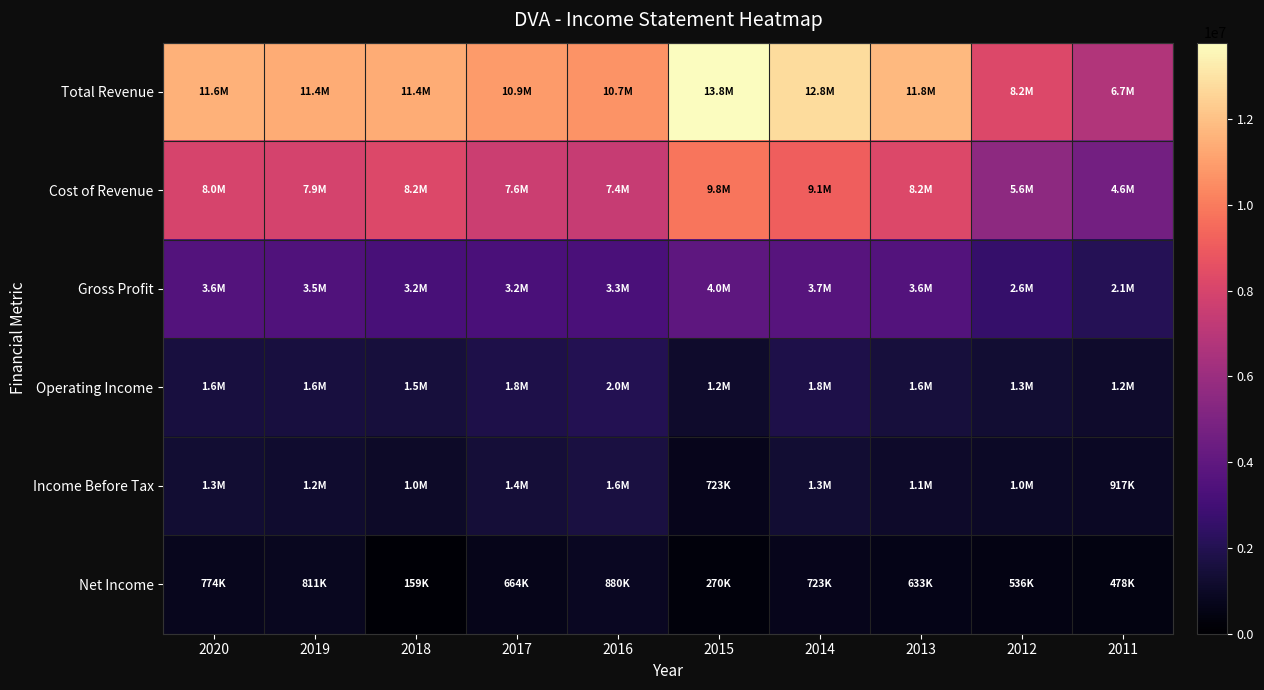

Which series has the largest total across all categories?

Total Revenue